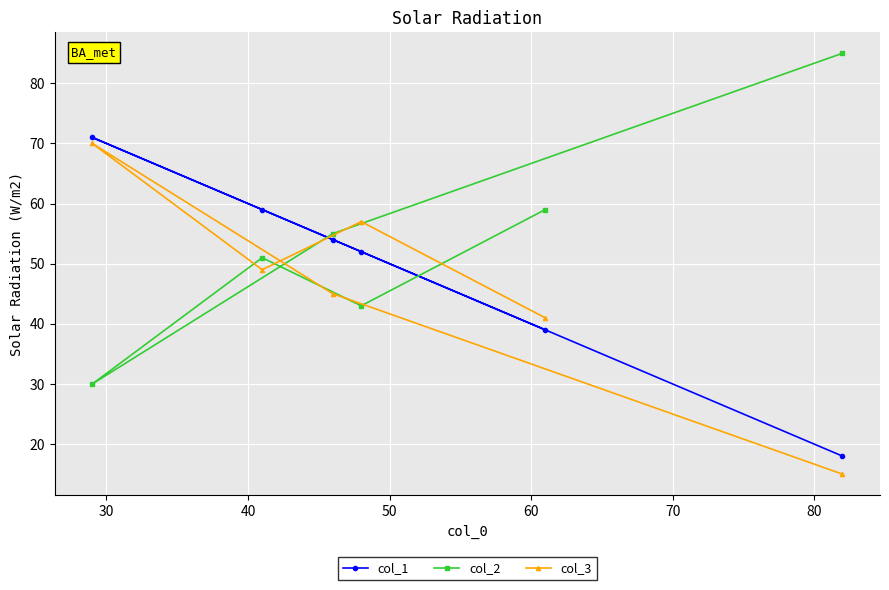

At how many categories does at least one series exceed 53?

6